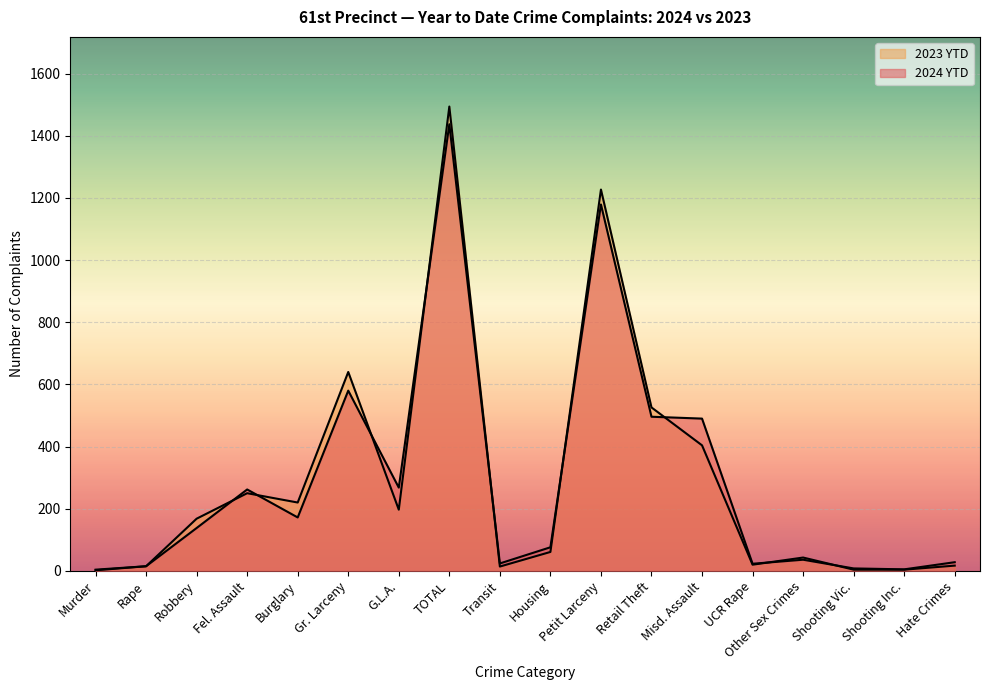

Between Shooting Inc. and Retail Theft, which is larger?

Retail Theft